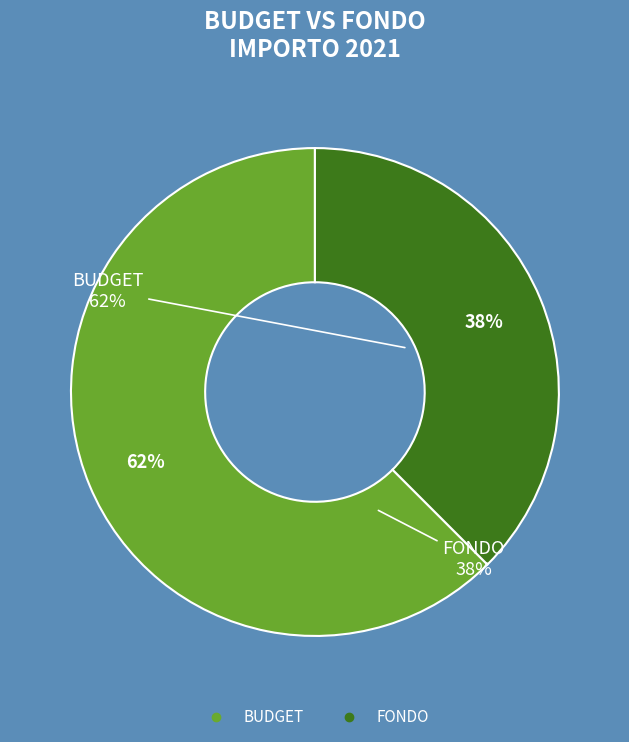

Rank the categories by value from highest to lowest.

BUDGET, FONDO